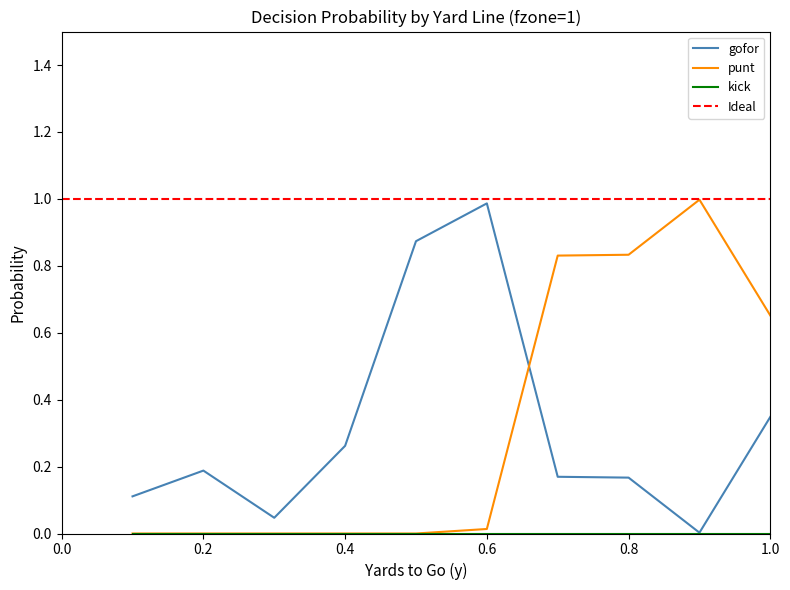

The value of punt at 0.4 is -0.6. True or false?

False